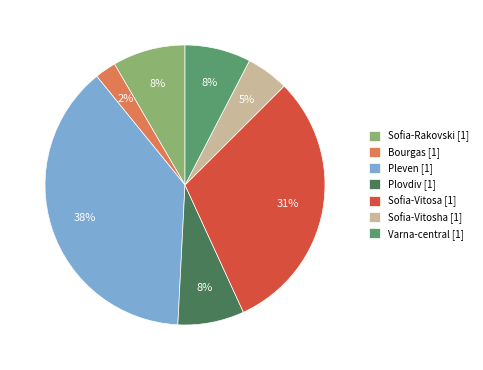

Does Varna-central [1] represent more than half of the total?

No